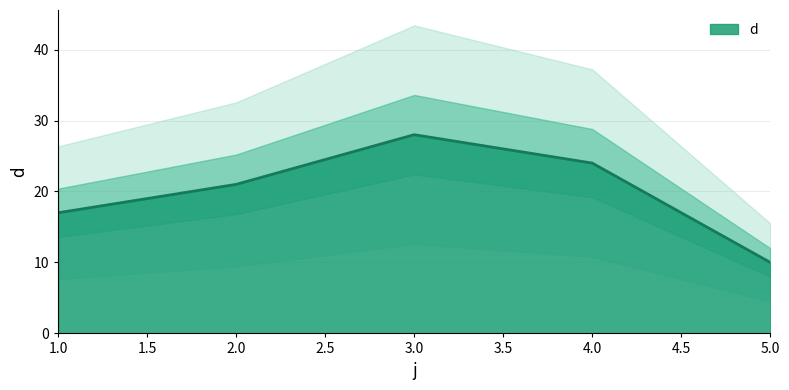

The chart shows a value of 21 at 2. True or false?

True